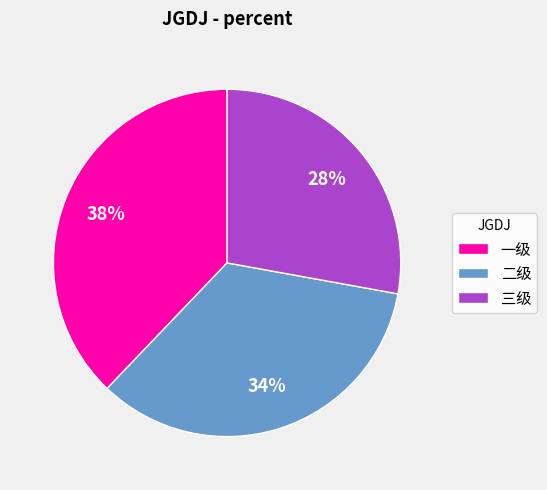

Count the number of slices in the pie.

3